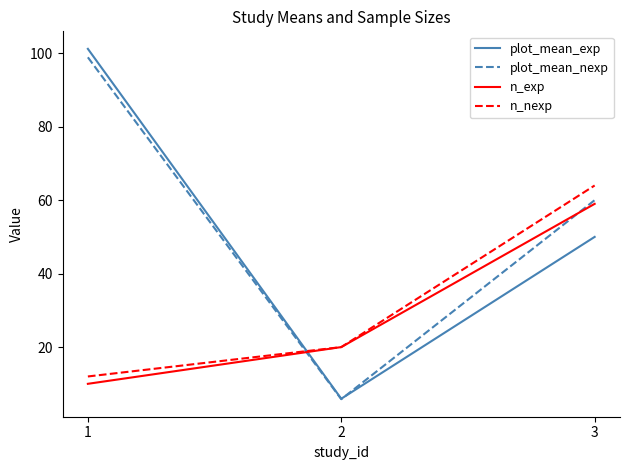

What is the greatest value displayed?

101.2